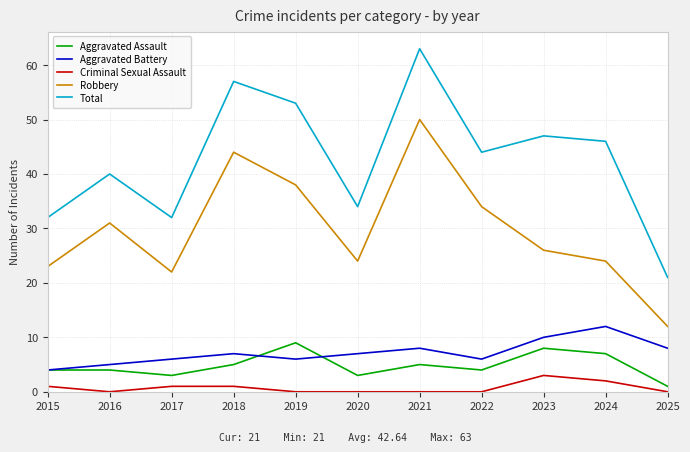

At which category does Criminal Sexual Assault reach its first local valley?

2016